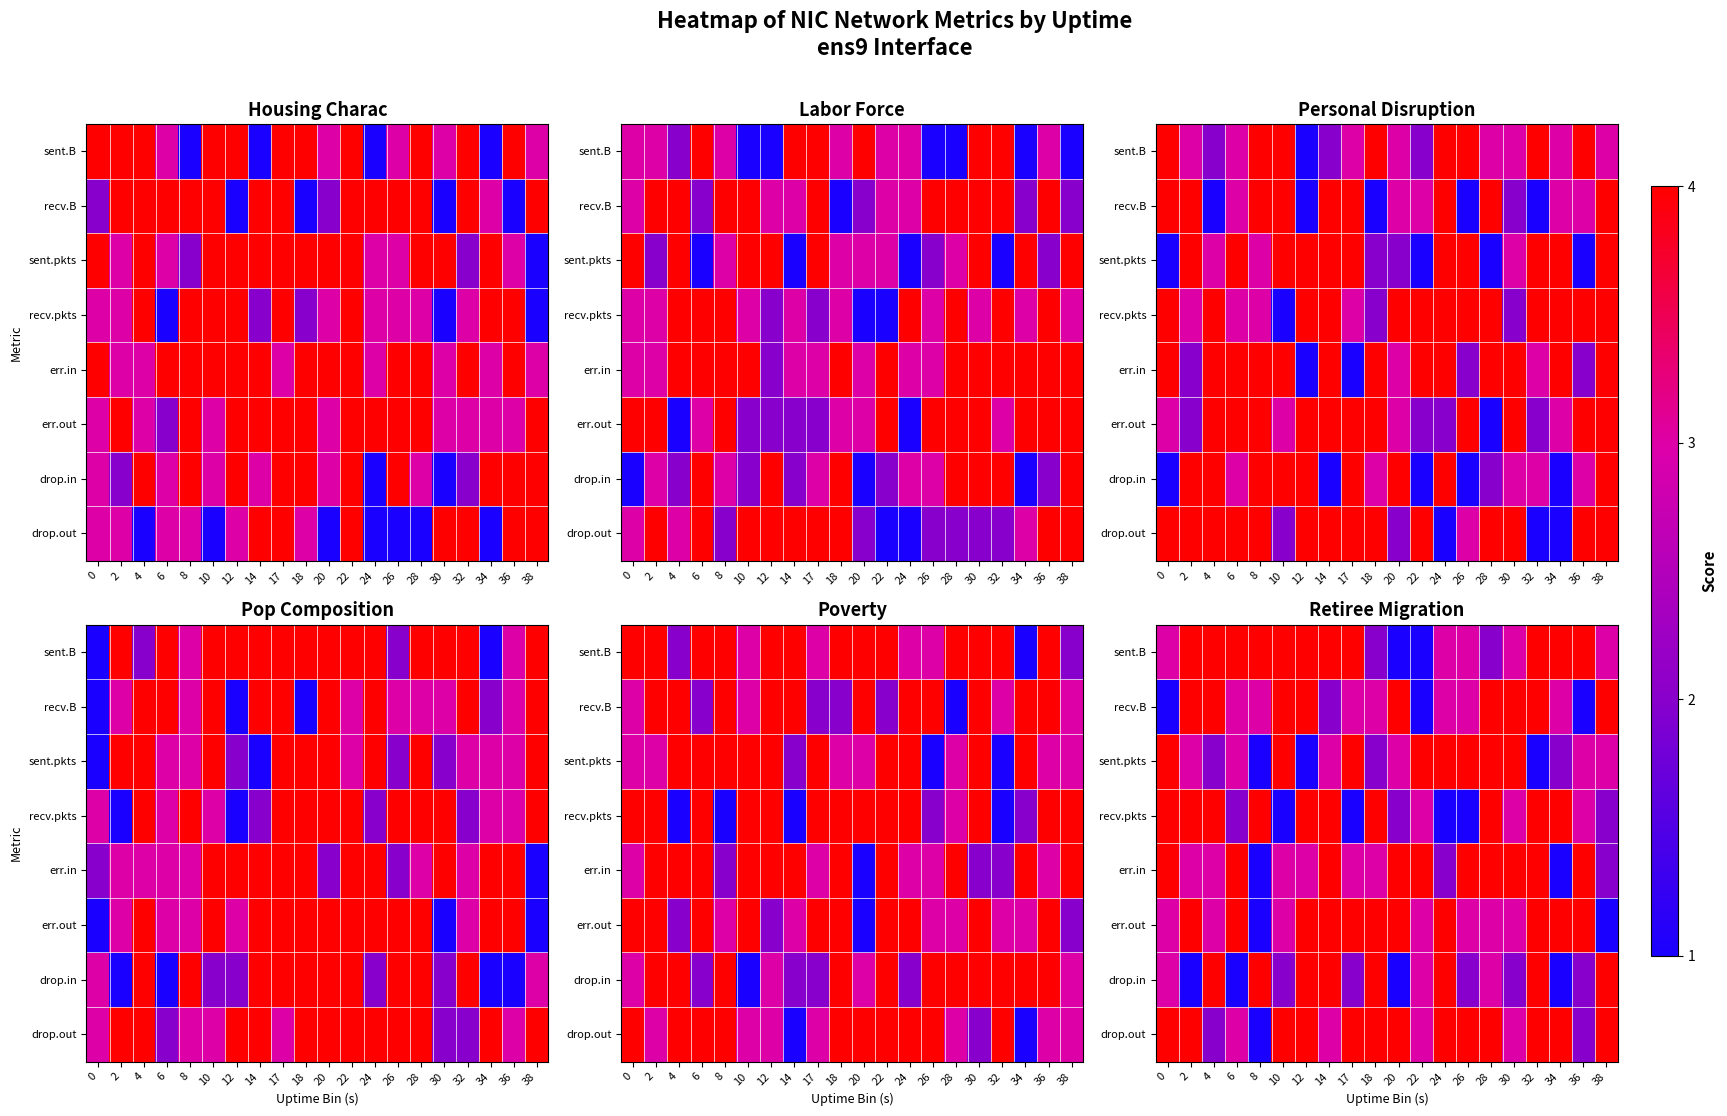

Is the value of err.in at 36 greater than the value of sent.pkts at 34?

Yes